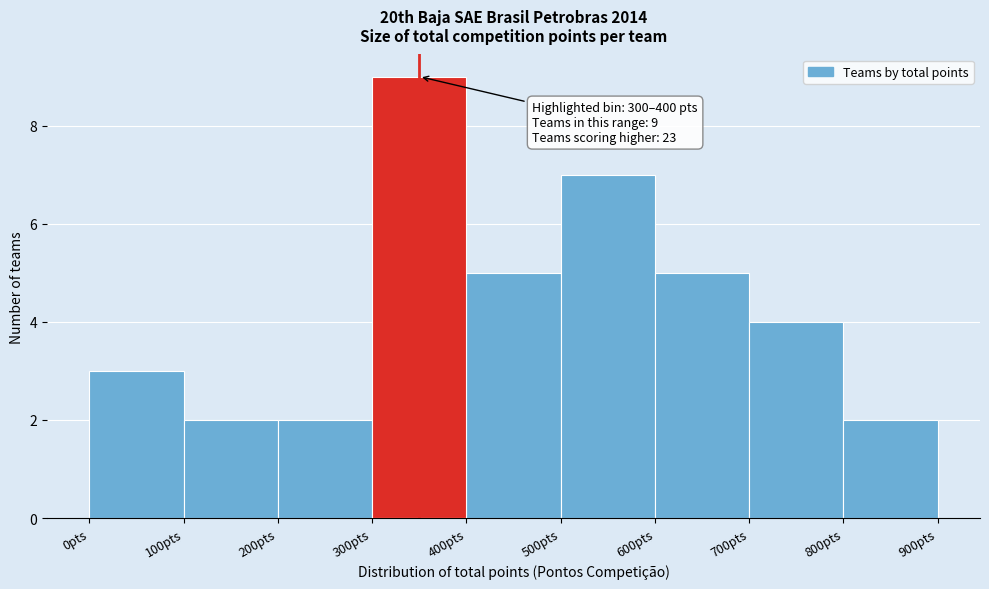

Over which range of the x-axis is the bar tallest?

300 to 400